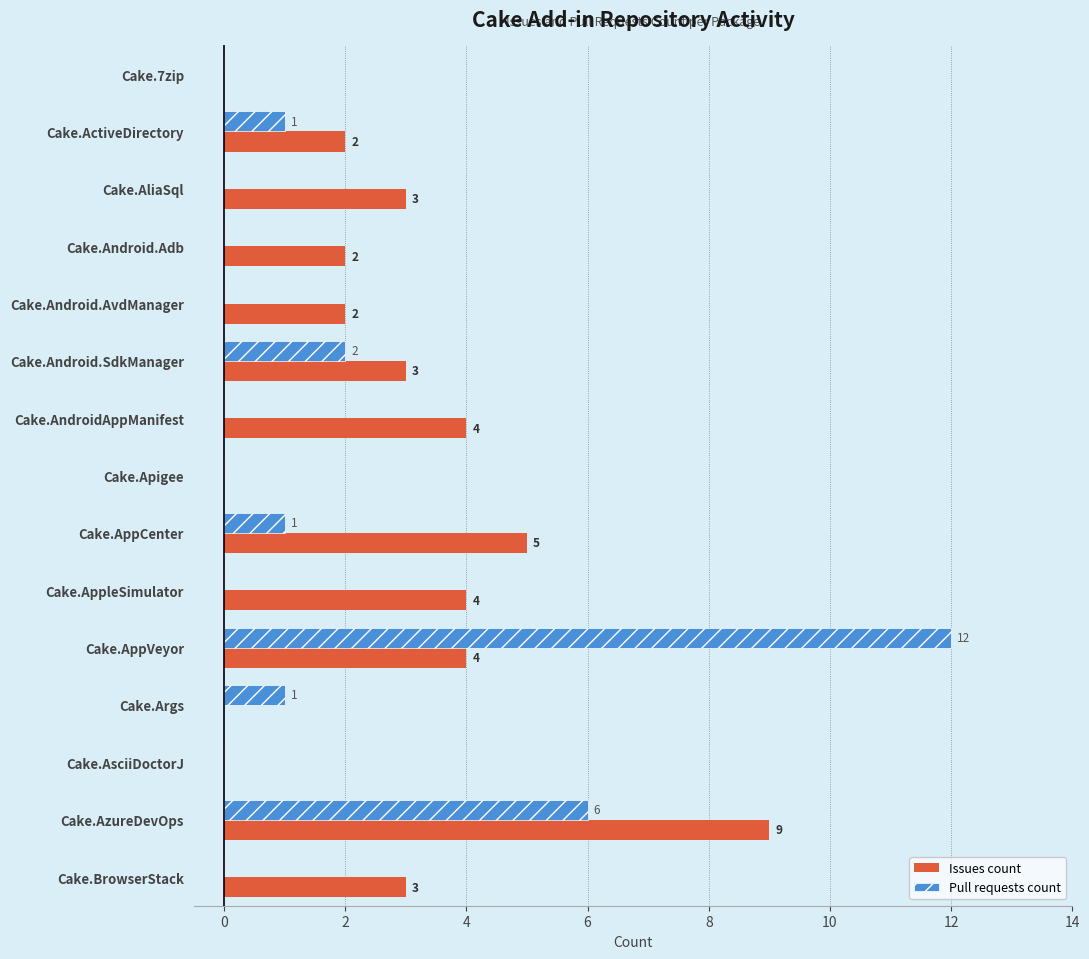

Which series has the largest total across all categories?

Issues count